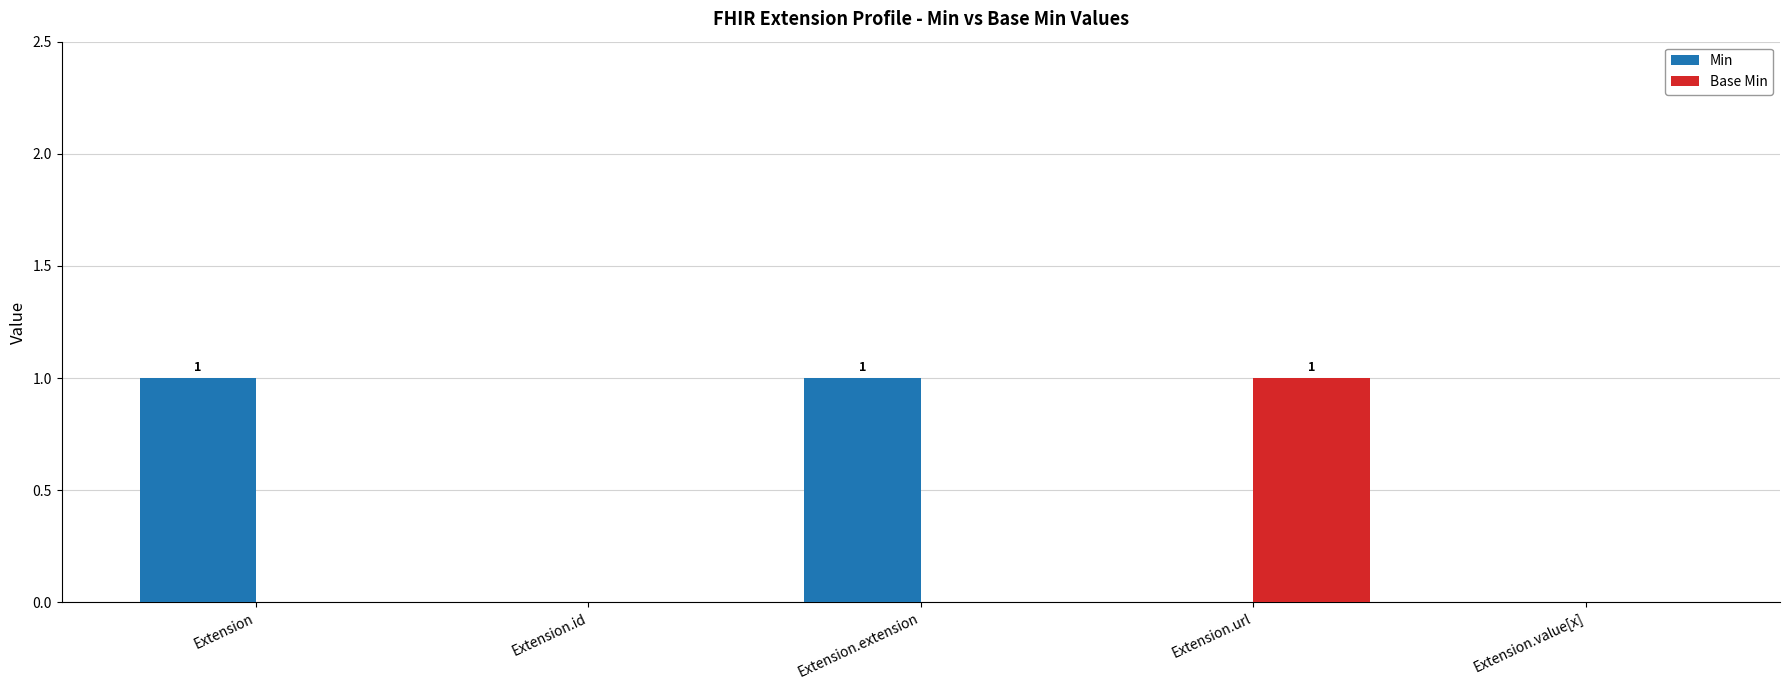

Which series changed the most between Extension.id and Extension.url?

Base Min